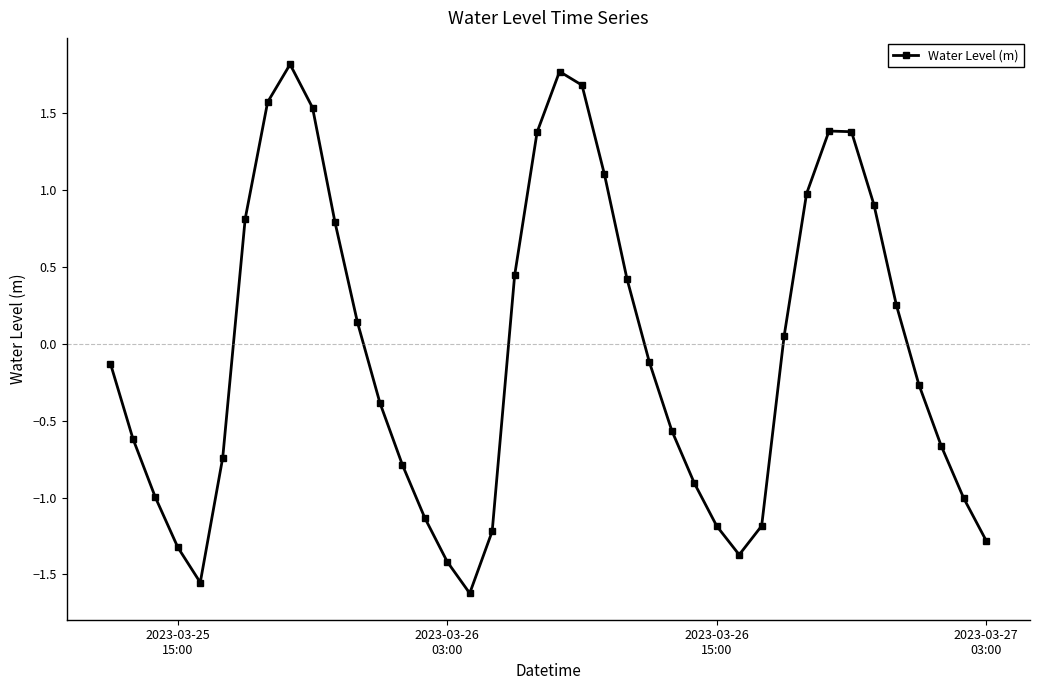

What is the value of the 21st point from the left?

1.8